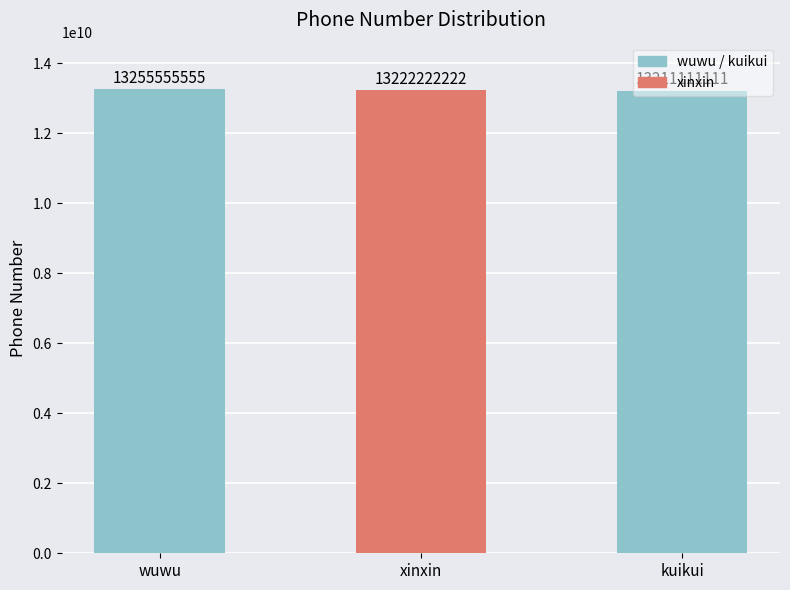

Where is the data nearest to the value 13233333333?

xinxin